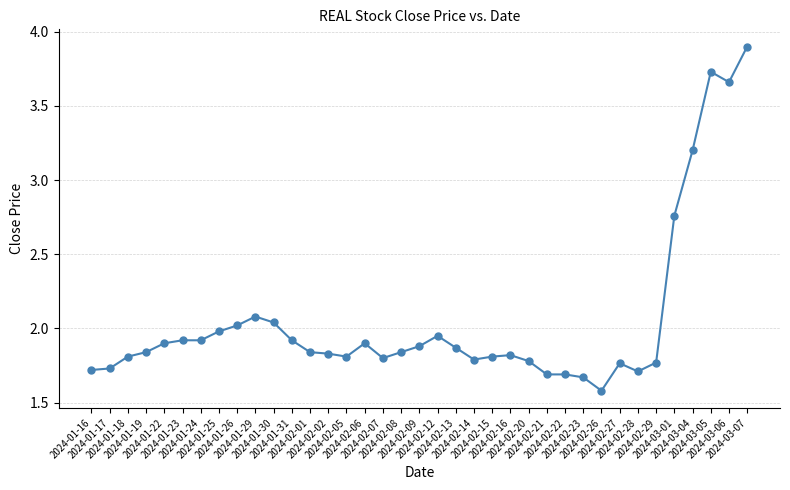

What is the difference between the maximum and minimum values?

2.3